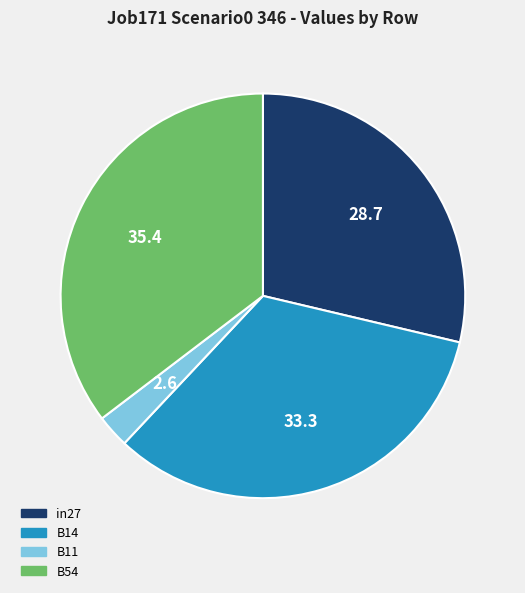

Count the number of slices in the pie.

4